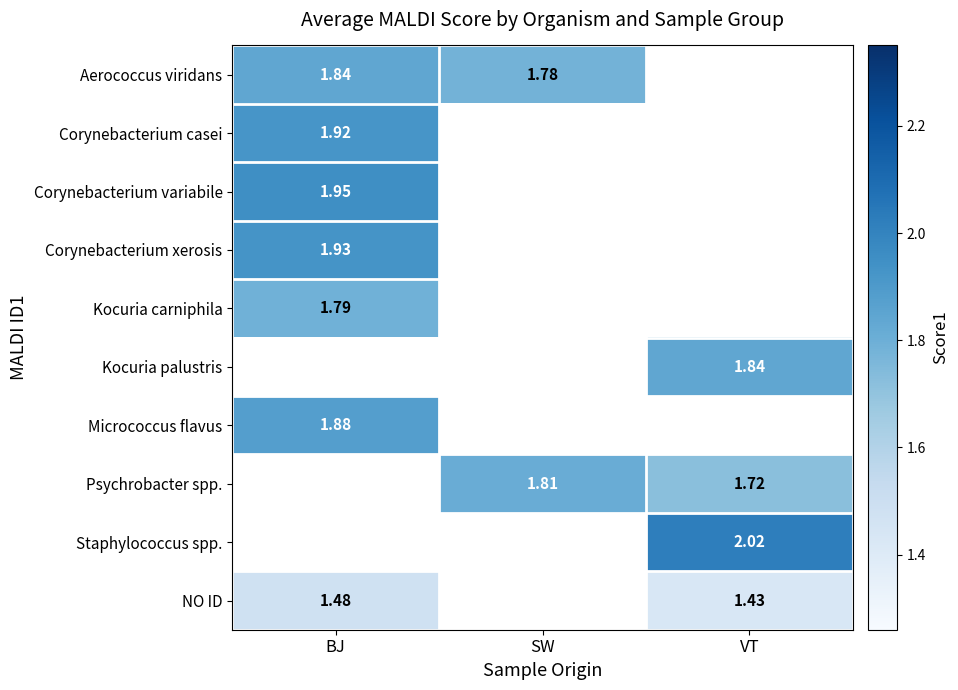

Is the value of Kocuria carniphila at BJ greater than the value of Psychrobacter spp. at SW?

No